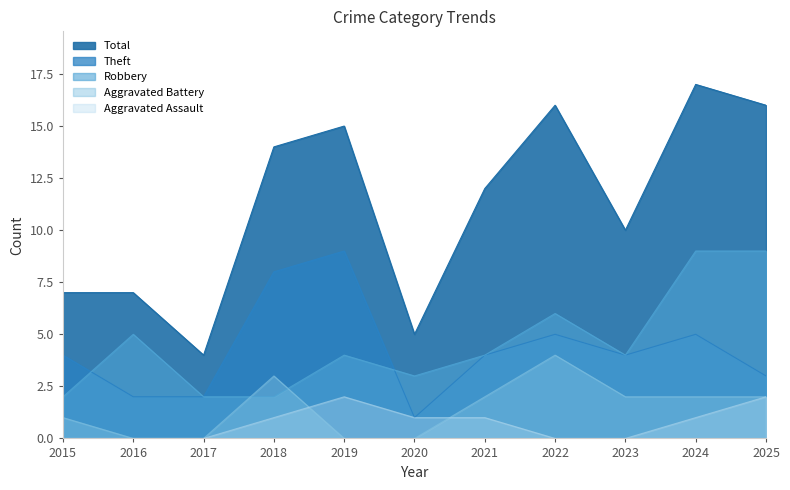

How many interior local peaks does the Robbery series have?

3